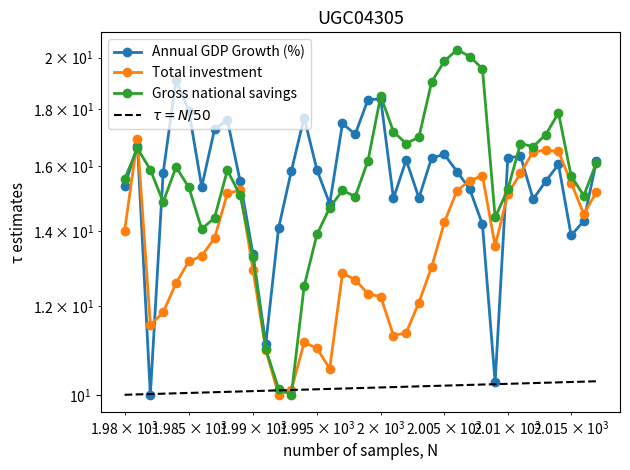

Is the value of Annual GDP Growth (%) at 2008 greater than the value of Total investment at 1997?

Yes